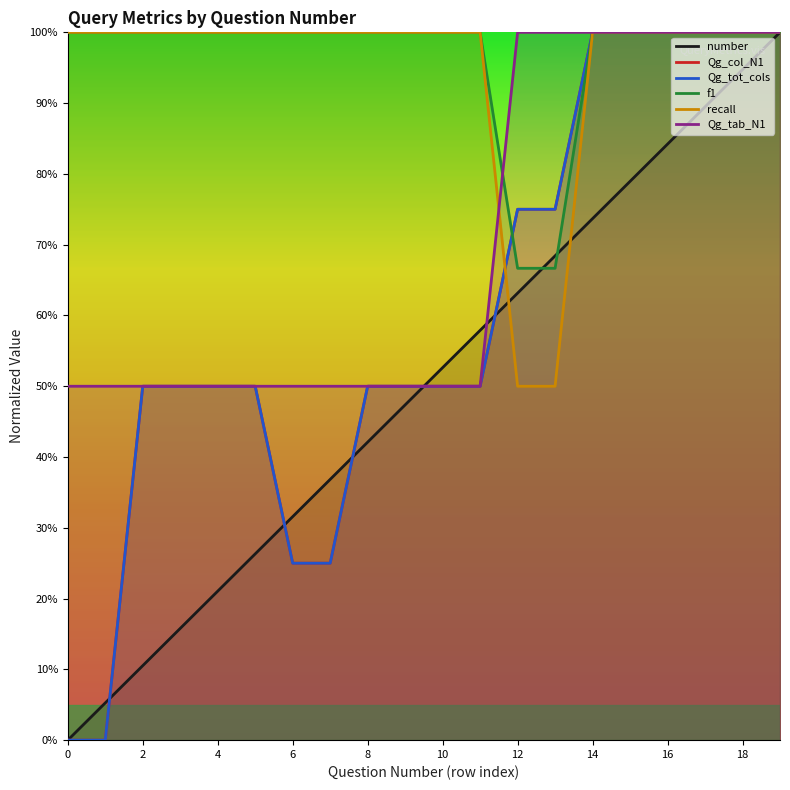

How many lines are shown in the chart?

6